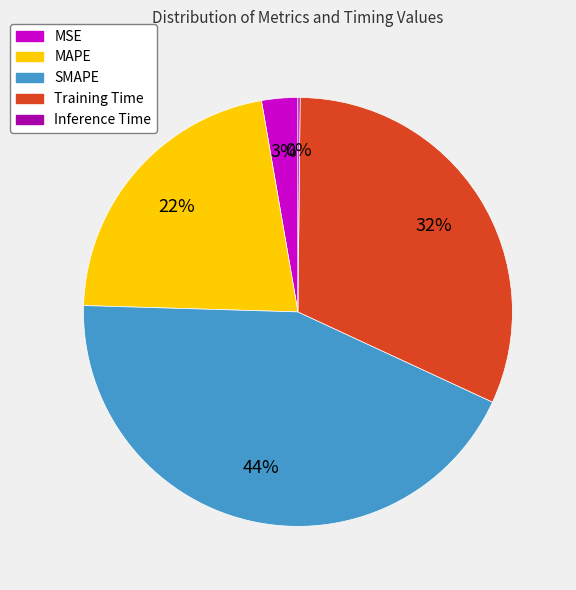

Is MSE the majority of the pie?

No